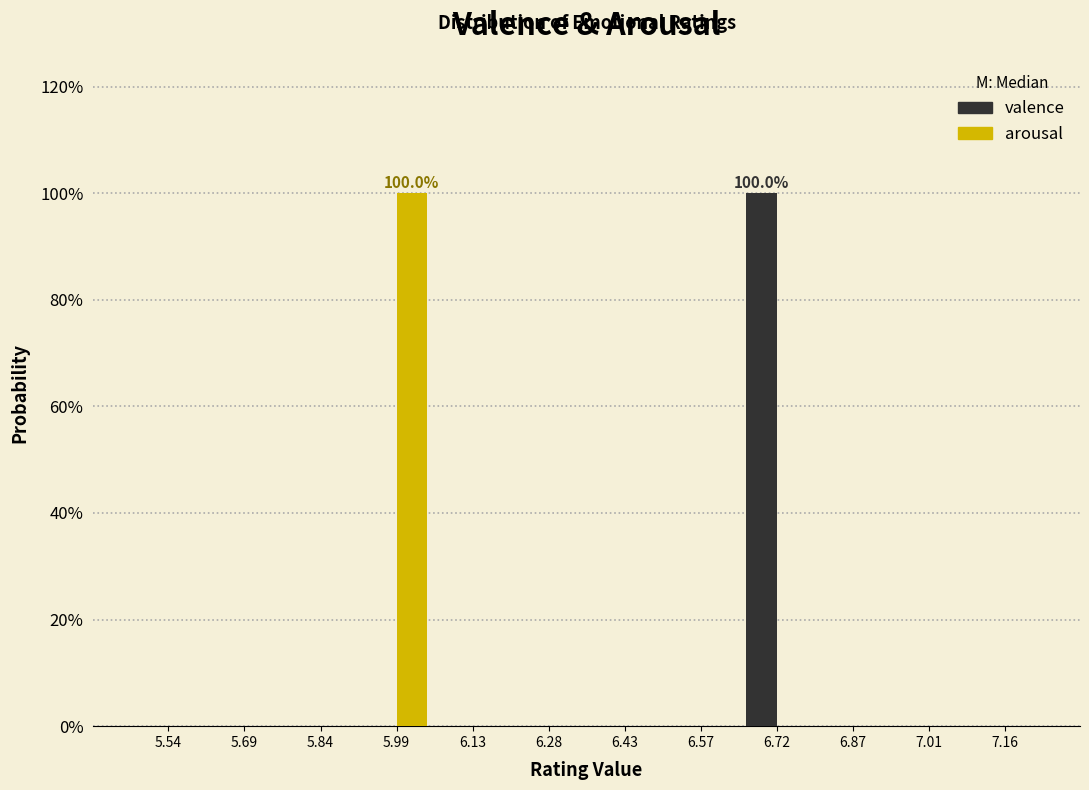

In the valence series, which range on the x-axis has the tallest bar?

6.64 to 6.80